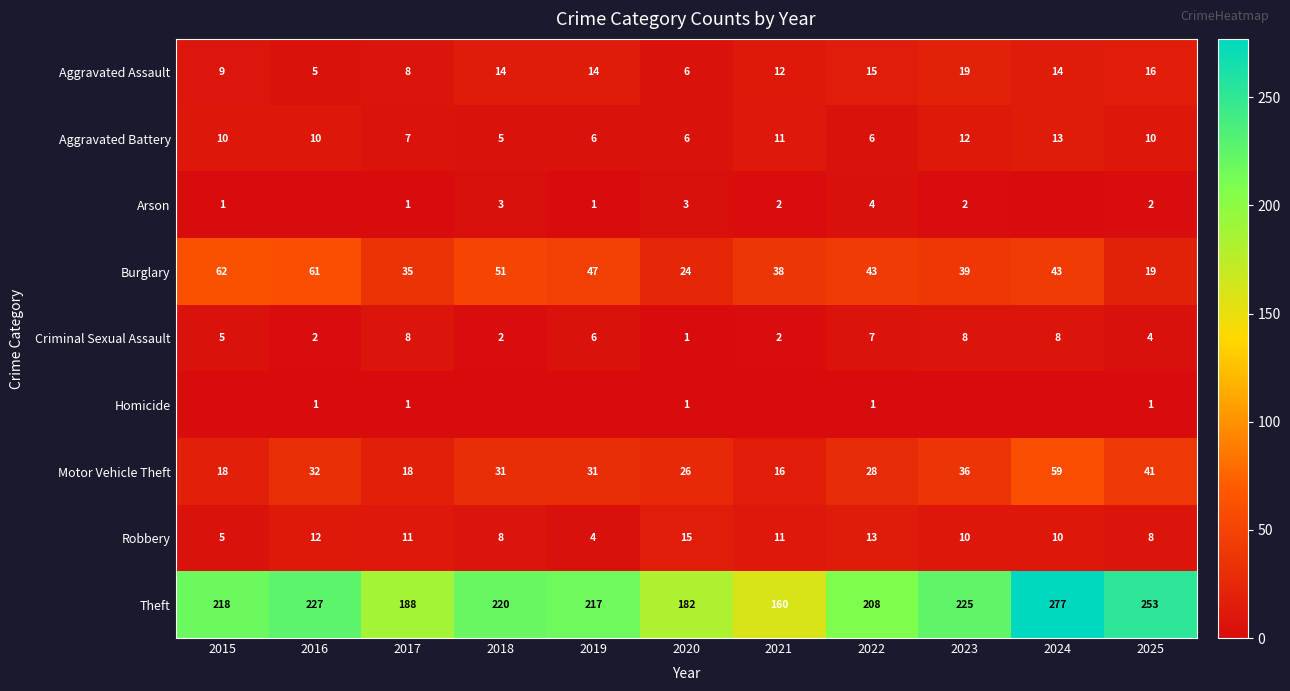

True or false: Arson has a value of 3 at 2018.

True